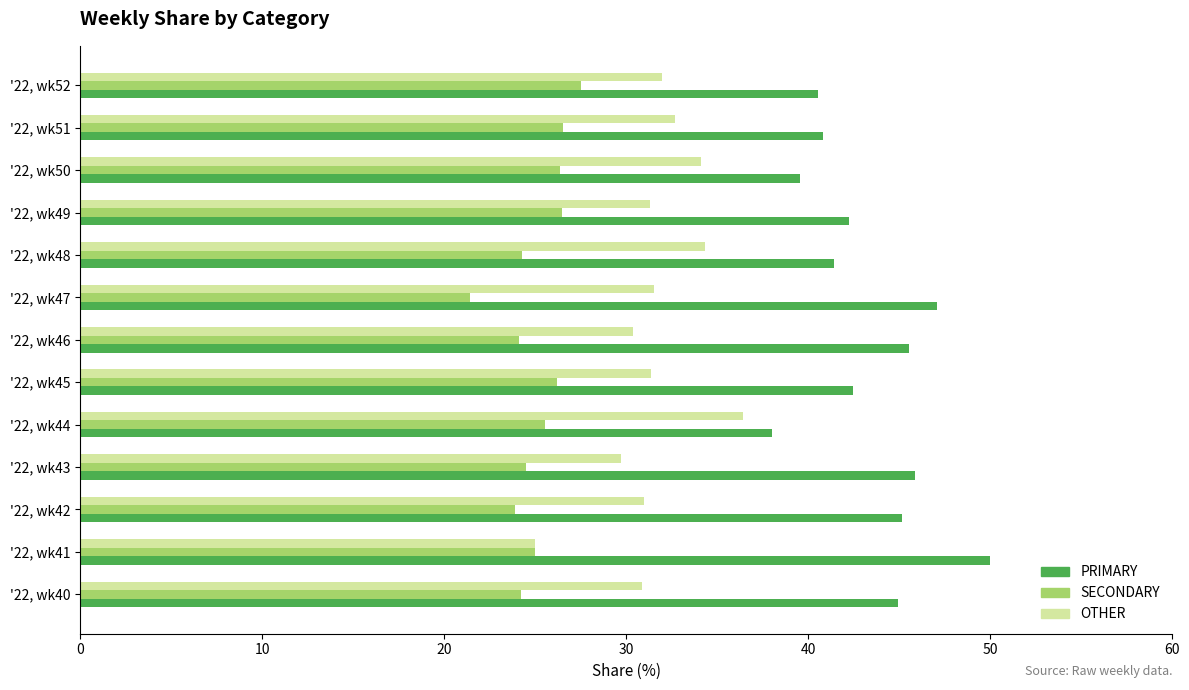

Is the value of OTHER at '22, wk48 greater than the value of PRIMARY at '22, wk42?

No